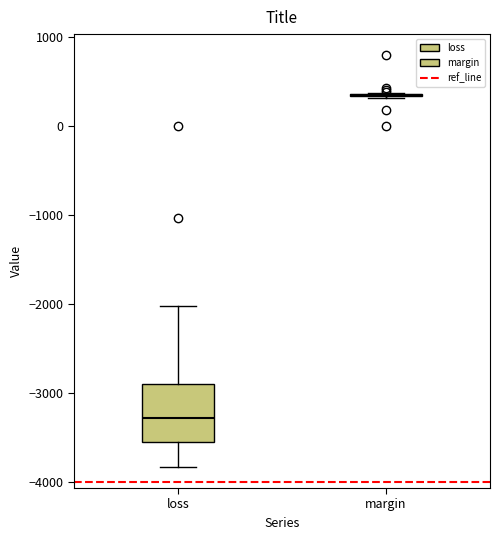

Reading left to right, read every box against the y-axis: the position of its median line, the range the box covers, and the ends of its whiskers. The values are not printed on the chart, so give them approximately, as read against the axis.

loss: median -3300, box -3600 to -2900, whiskers -3800 to -2000
margin: box collapsed to a line at 300, whiskers 300 to 400